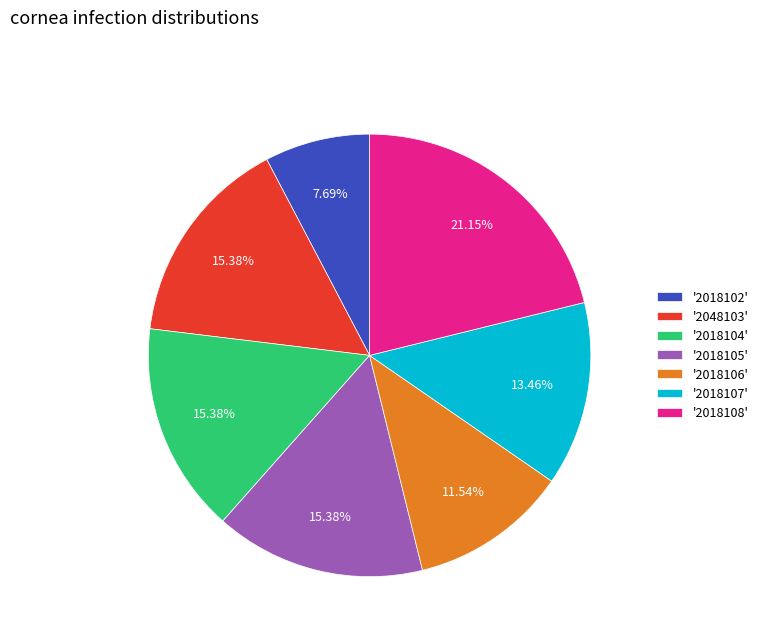

Is there any slice that represents more than half of the pie?

No